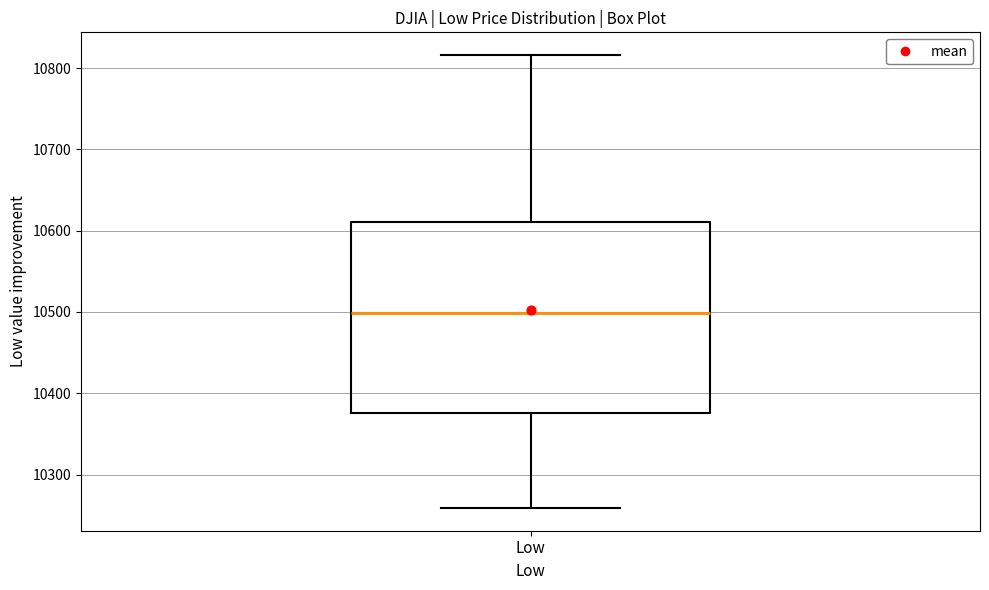

Transcribe this box plot: give where the median line is, the range the box spans, and where the two whiskers end, as read against the y-axis. The values are not printed on the chart, so give them approximately, as read against the axis.

median 10500, box 10380 to 10610, whiskers 10260 to 10820